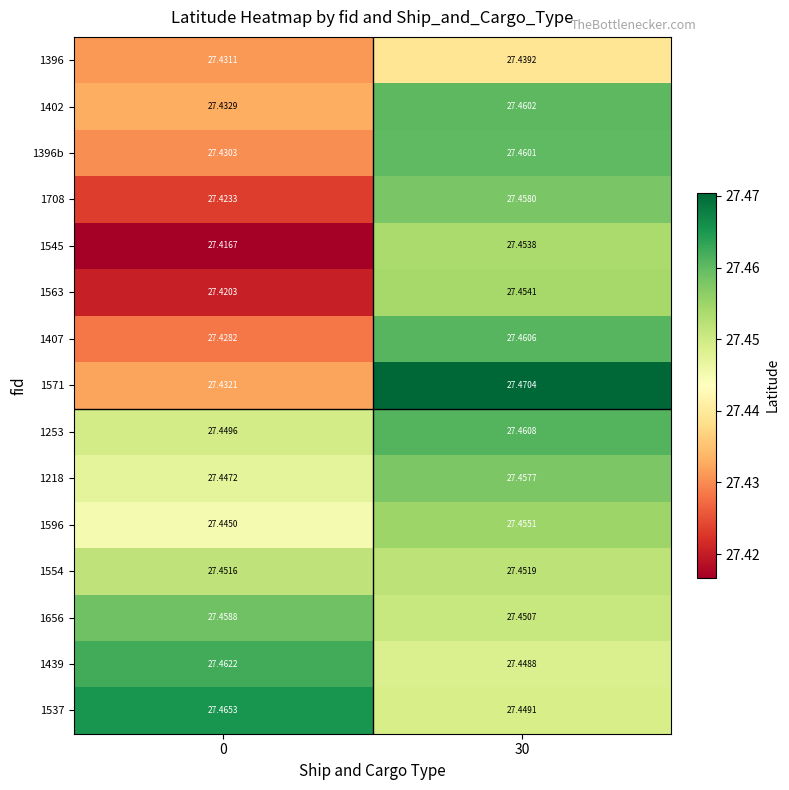

Is the value of 1402 at 0 greater than the value of 1563 at 30?

No